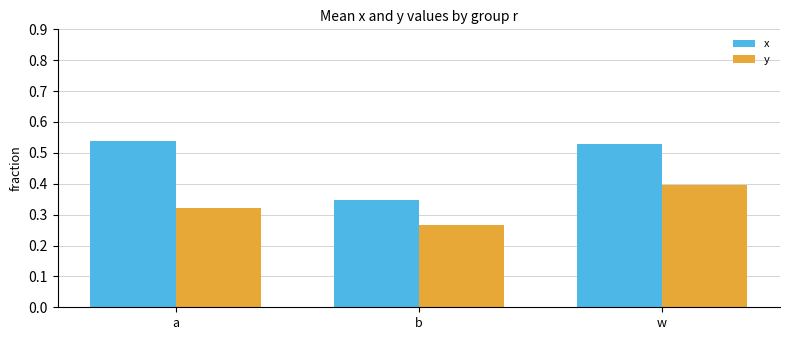

What position from the left is w?

3